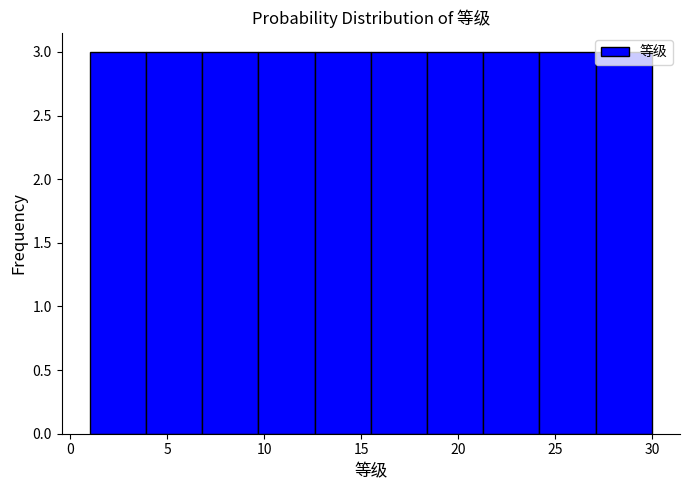

Reading left to right, list every bar in this chart as the range it spans on the x-axis followed by its height. Neither the bar edges nor the heights are printed on the chart, so give them approximately, as read against the axes.

1.0 to 3.9: 3
3.9 to 6.8: 3
6.8 to 9.7: 3
9.7 to 12.6: 3
12.6 to 15.5: 3
15.5 to 18.4: 3
18.4 to 21.3: 3
21.3 to 24.2: 3
24.2 to 27.1: 3
27.1 to 30.0: 3